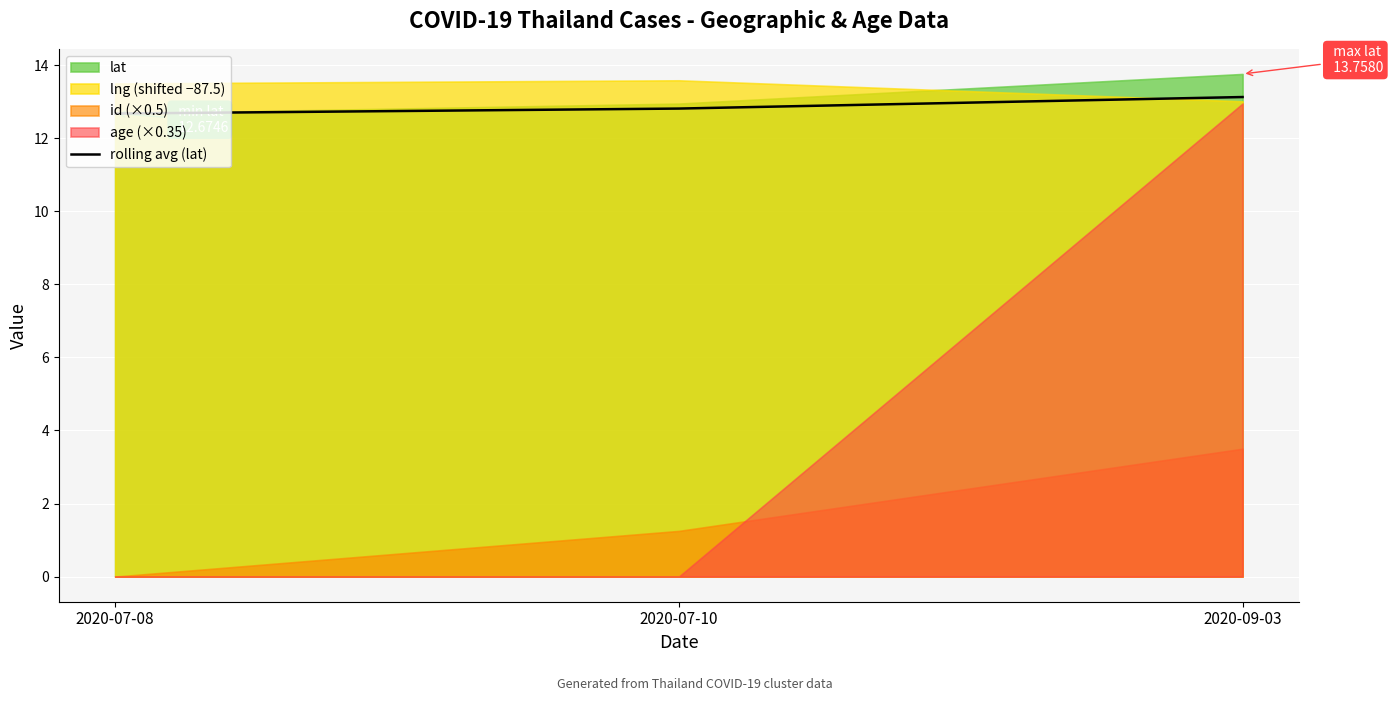

True or false: rolling avg (lat) has a value of 12.8 at 2020-07-10.

True